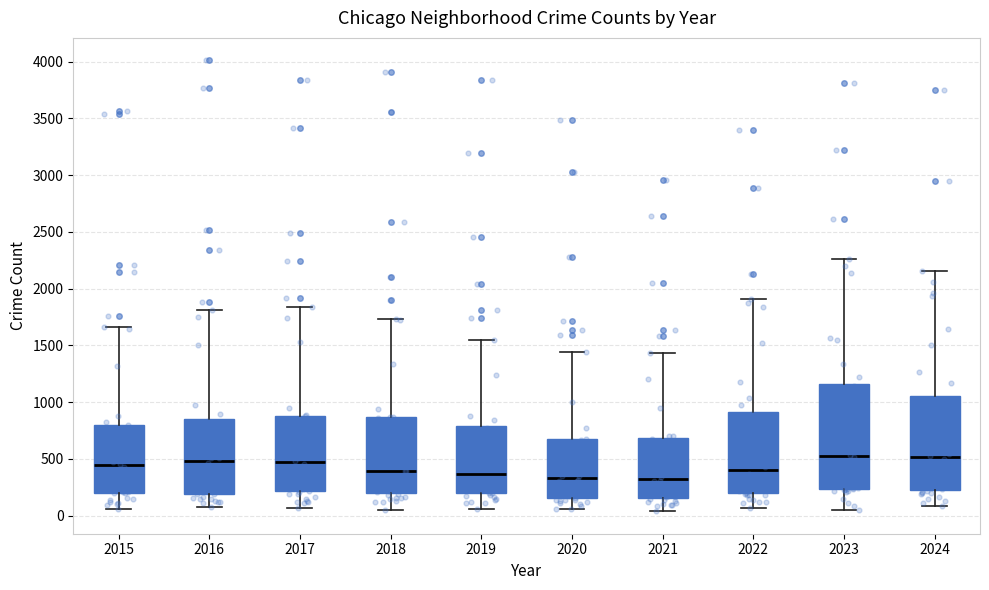

Where is the upper edge of the box at x = 2022 on the y-axis? The values are not printed on the chart, so give them approximately, as read against the axis.

900